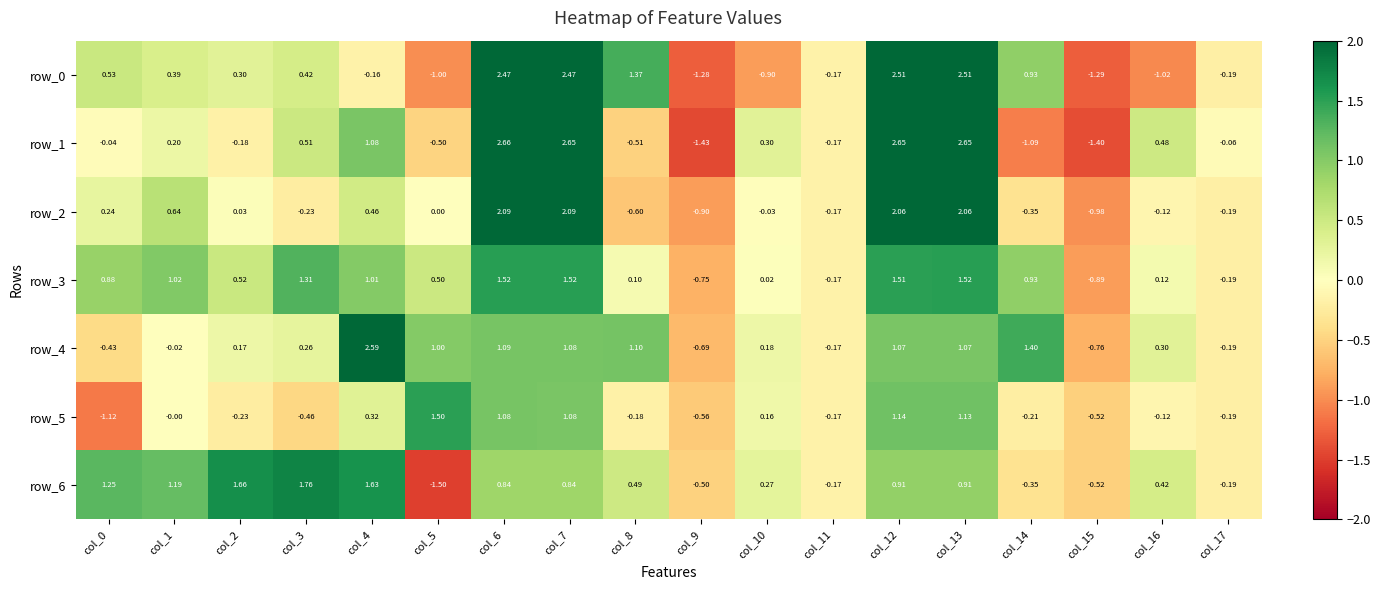

True or false: row_3 has a value of 0.5 at col_12.

False